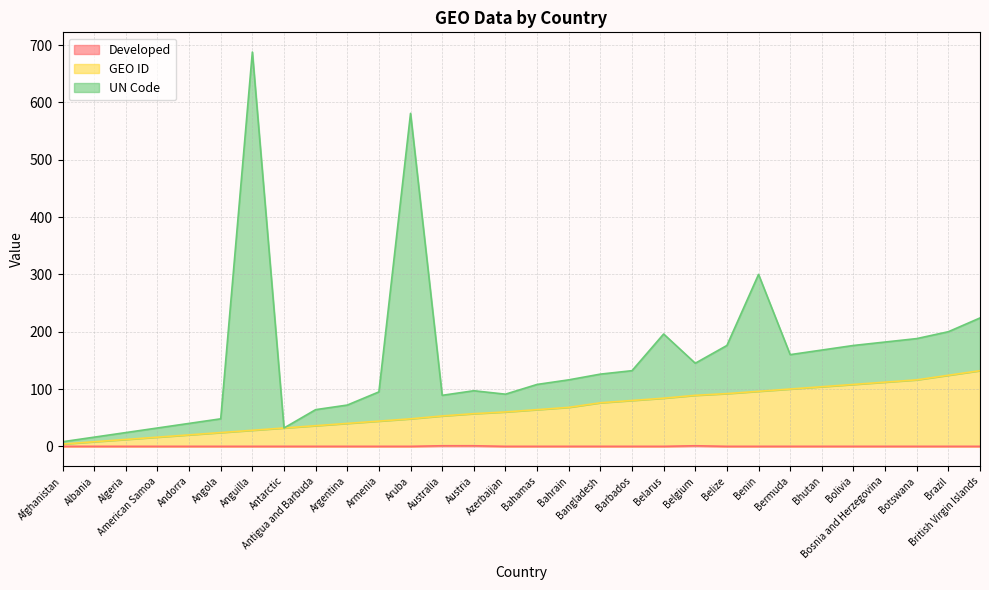

The value of Developed at Australia is 1. True or false?

False